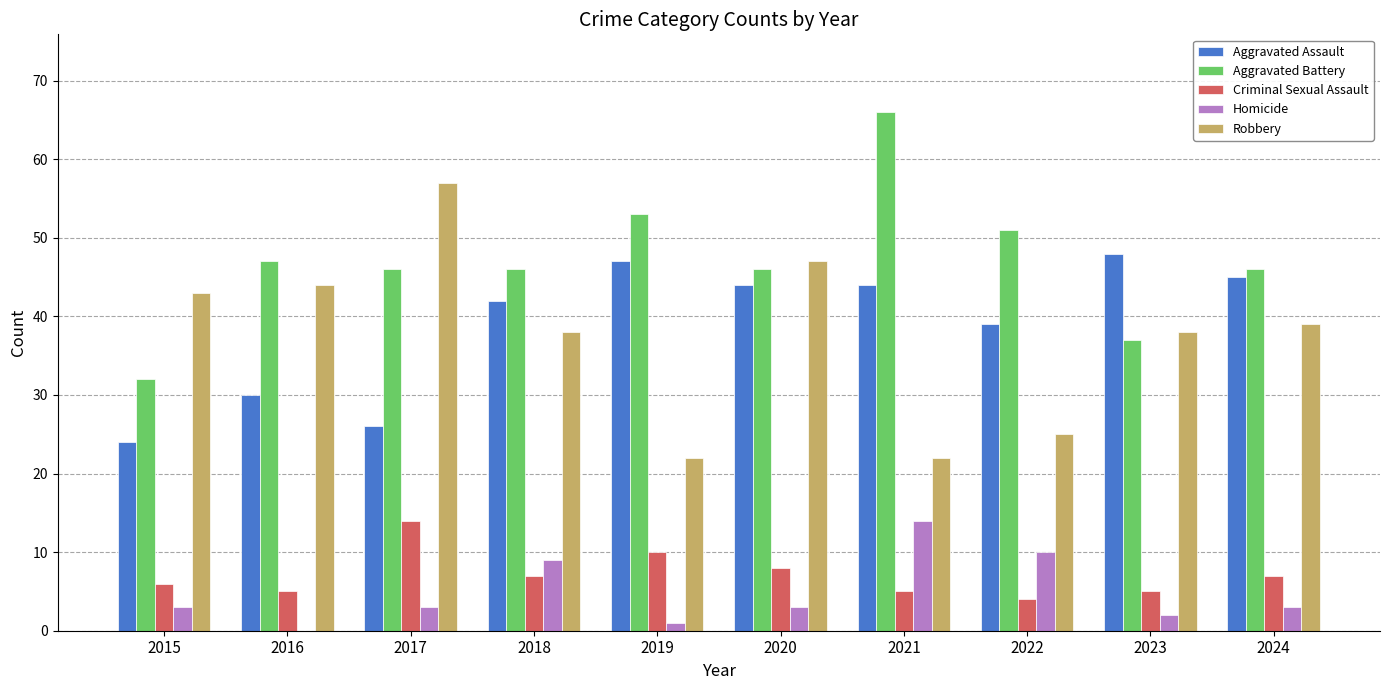

Is the value of Criminal Sexual Assault at 2023 greater than the value of Homicide at 2016?

Yes